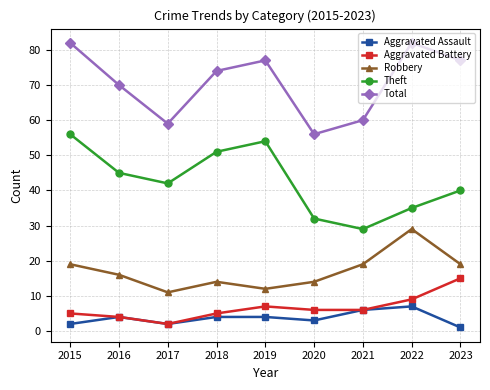

What is the value of the Aggravated Assault point at the 9th from the left?

1